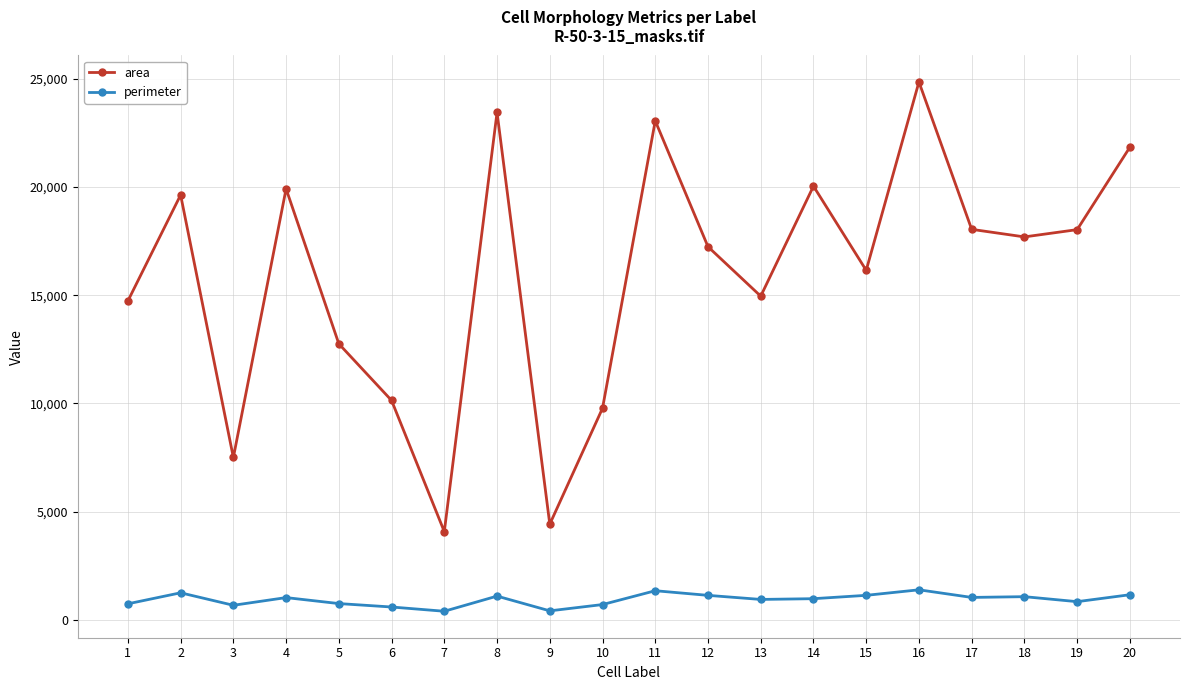

Where does the area series first go above 17691?

2